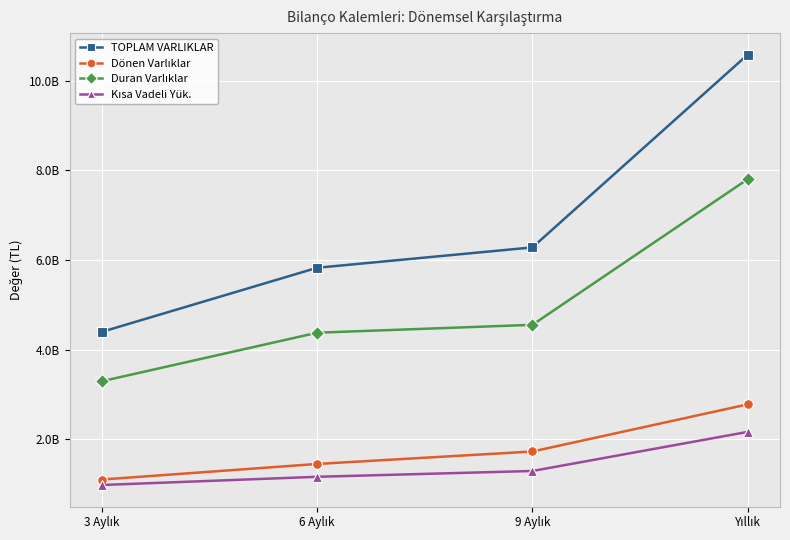

At which label does Kısa Vadeli Yük. first exceed 1291910245?

Yıllık